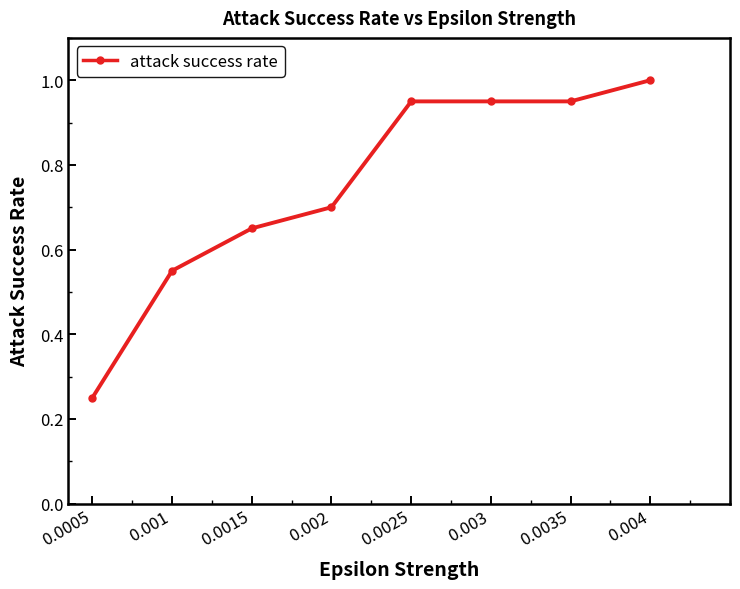

What position from the left is 0.0025?

5